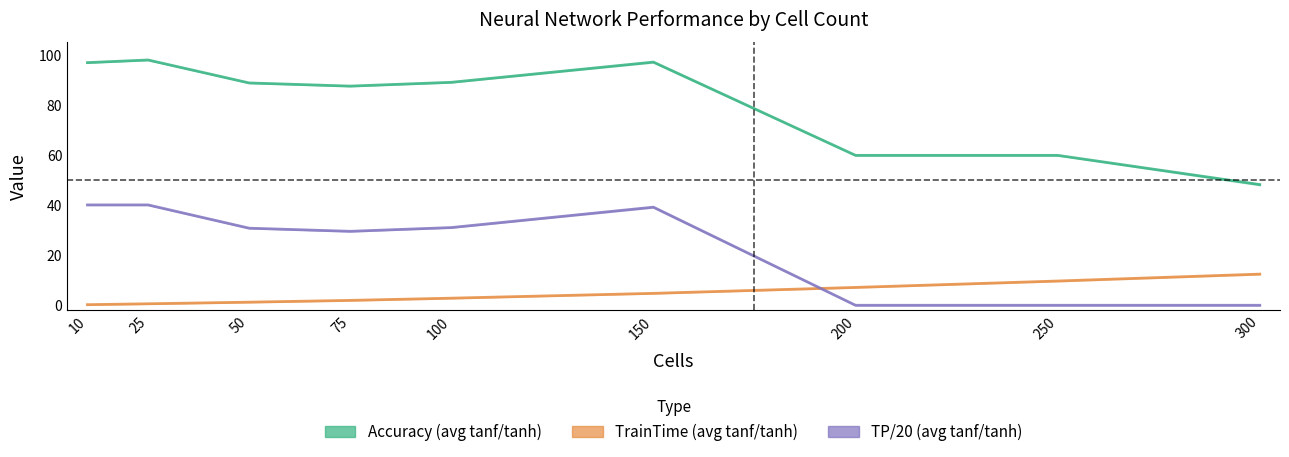

How many positive values does the TP/20 (avg tanf/tanh) series have?

6